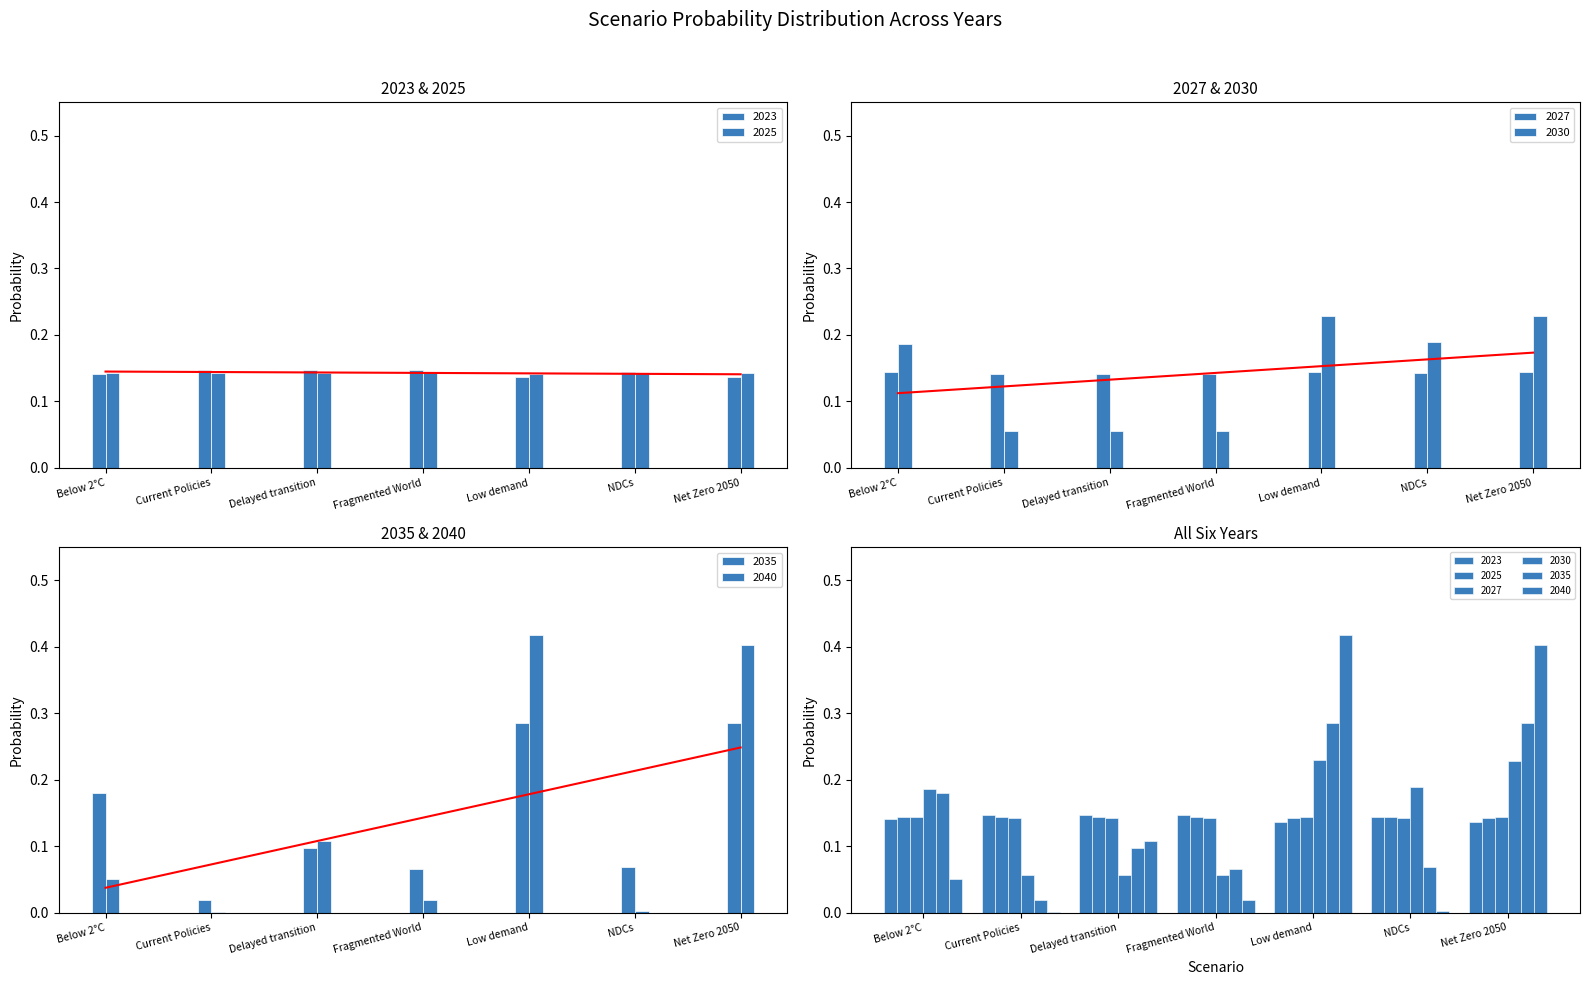

What is the spread (max minus min) of values at Fragmented World?

0.1